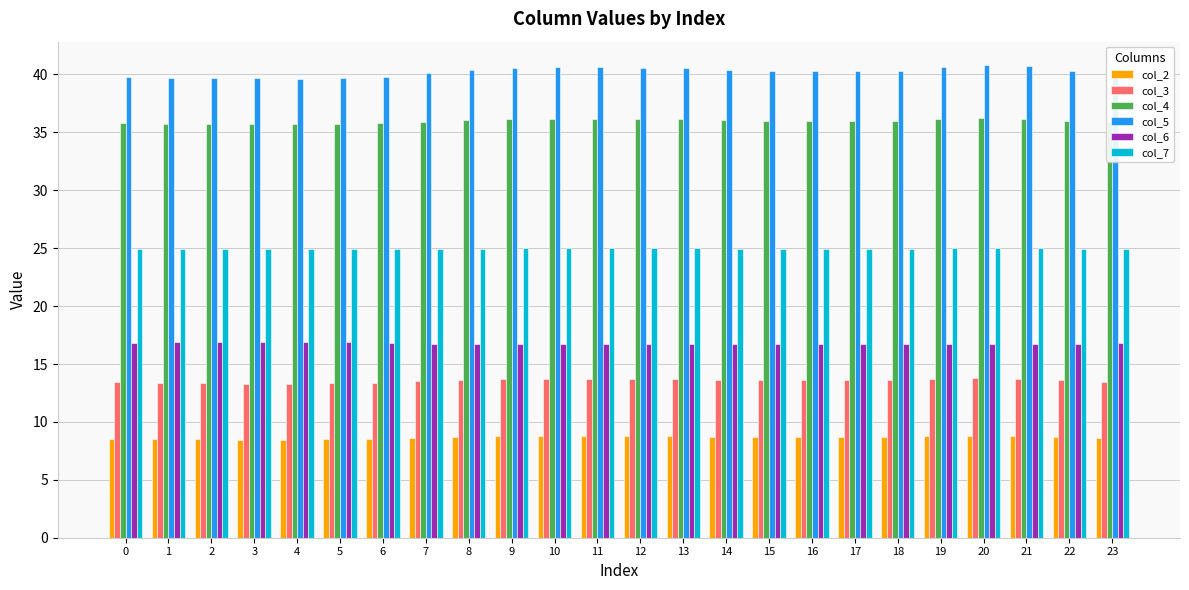

Which series has the largest range (max minus min)?

col_5